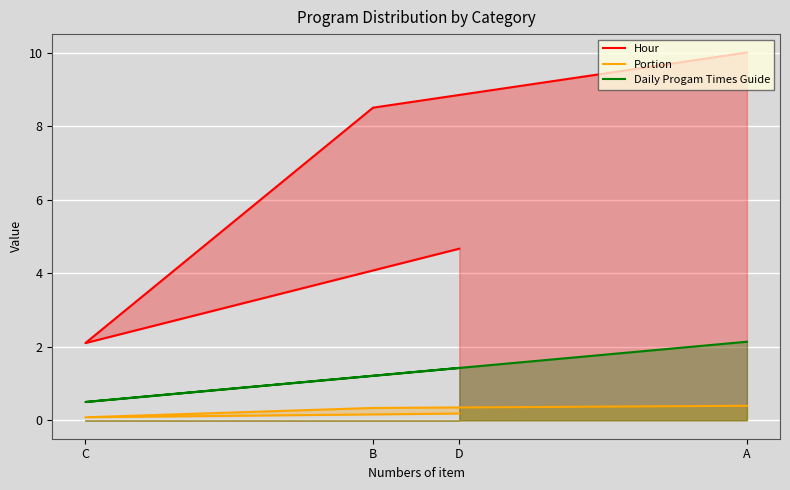

Does the chart display data point markers on the line(s)?

No